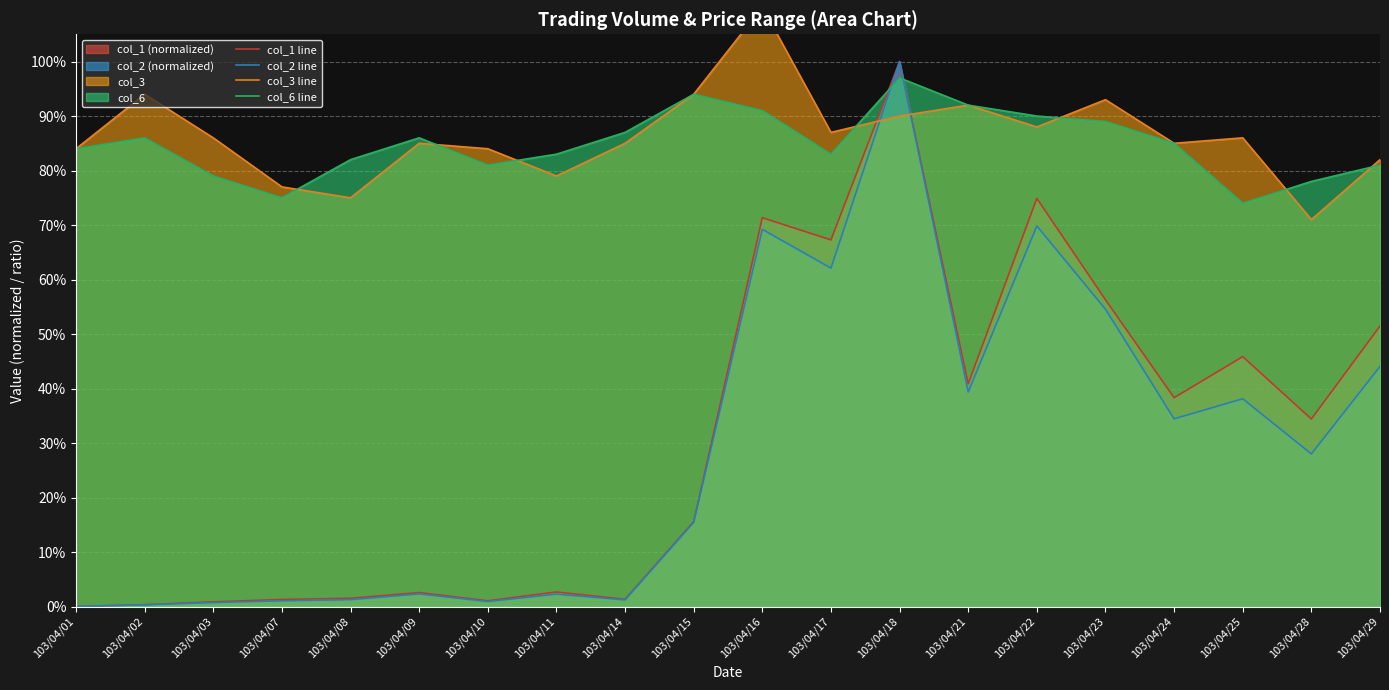

After their last crossing, which series has the higher values: col_6 line or col_2 line?

col_6 line